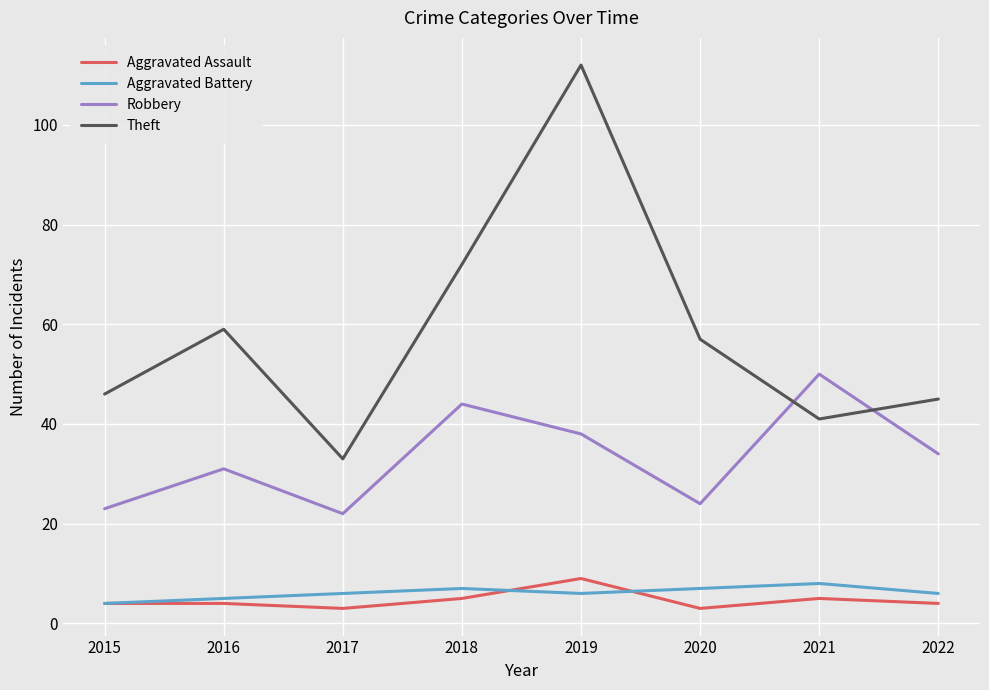

Where is the first local minimum for Aggravated Battery?

2019